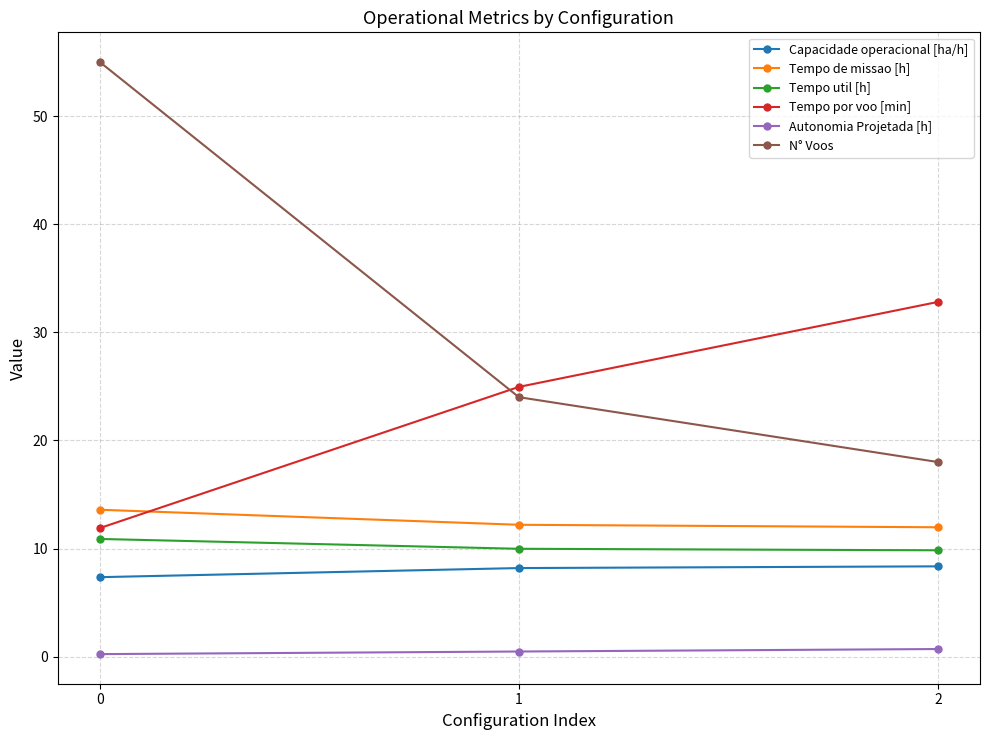

At which label does Tempo por voo [min] reach its peak?

2